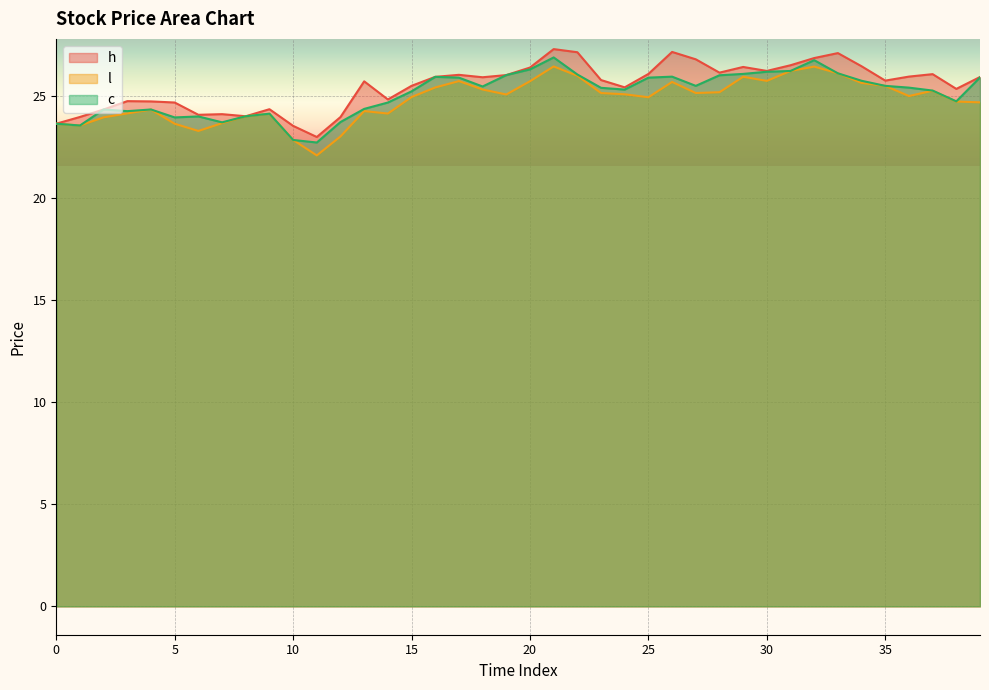

Reading left to right, transcribe all the data shown in this chart.

h: 0=23.6	1=24.0	2=24.3	3=24.7	4=24.7	5=24.7	6=24.1	7=24.1	8=24.0	9=24.3	10=23.5	11=23.0	12=24.0	13=25.7	14=24.8	15=25.5	16=25.9	17=26.0	18=25.9	19=26.0	20=26.4	21=27.3	22=27.1	23=25.8	24=25.4	25=26.1	26=27.1	27=26.8	28=26.1	29=26.4	30=26.2	31=26.5	32=26.8	33=27.1	34=26.4	35=25.7	36=25.9	37=26.1	38=25.3	39=25.9
l: 0=23.6	1=23.5	2=23.9	3=24.1	4=24.3	5=23.6	6=23.3	7=23.7	8=24.0	9=24.1	10=22.8	11=22.1	12=23.0	13=24.2	14=24.1	15=24.9	16=25.4	17=25.7	18=25.3	19=25.1	20=25.7	21=26.4	22=26.0	23=25.1	24=25.1	25=24.9	26=25.7	27=25.1	28=25.2	29=25.9	30=25.7	31=26.2	32=26.4	33=26.1	34=25.6	35=25.5	36=25.0	37=25.2	38=24.7	39=24.7
c: 0=23.6	1=23.5	2=24.3	3=24.2	4=24.3	5=23.9	6=24.0	7=23.7	8=24.0	9=24.1	10=22.8	11=22.7	12=23.7	13=24.4	14=24.7	15=25.2	16=25.9	17=25.9	18=25.5	19=26.0	20=26.3	21=26.9	22=26.0	23=25.4	24=25.3	25=25.9	26=25.9	27=25.5	28=26.0	29=26.1	30=26.2	31=26.2	32=26.7	33=26.1	34=25.7	35=25.5	36=25.4	37=25.3	38=24.7	39=25.9